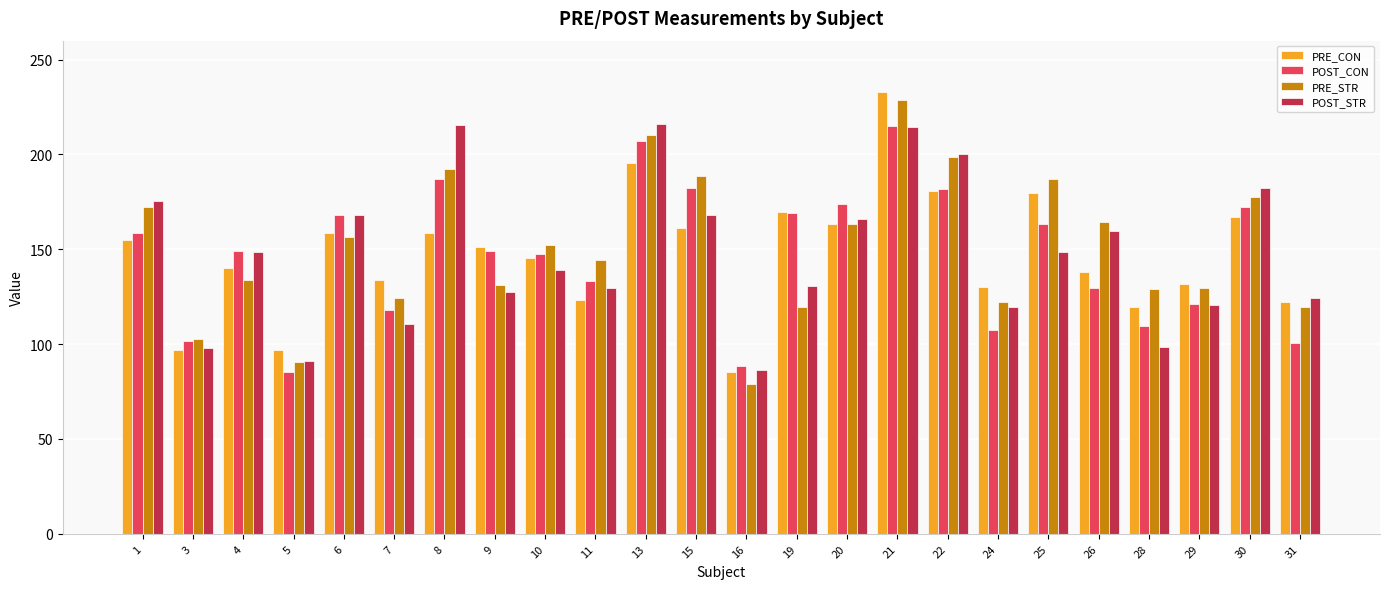

Between 3 and 26, which series saw the biggest shift?

POST_STR